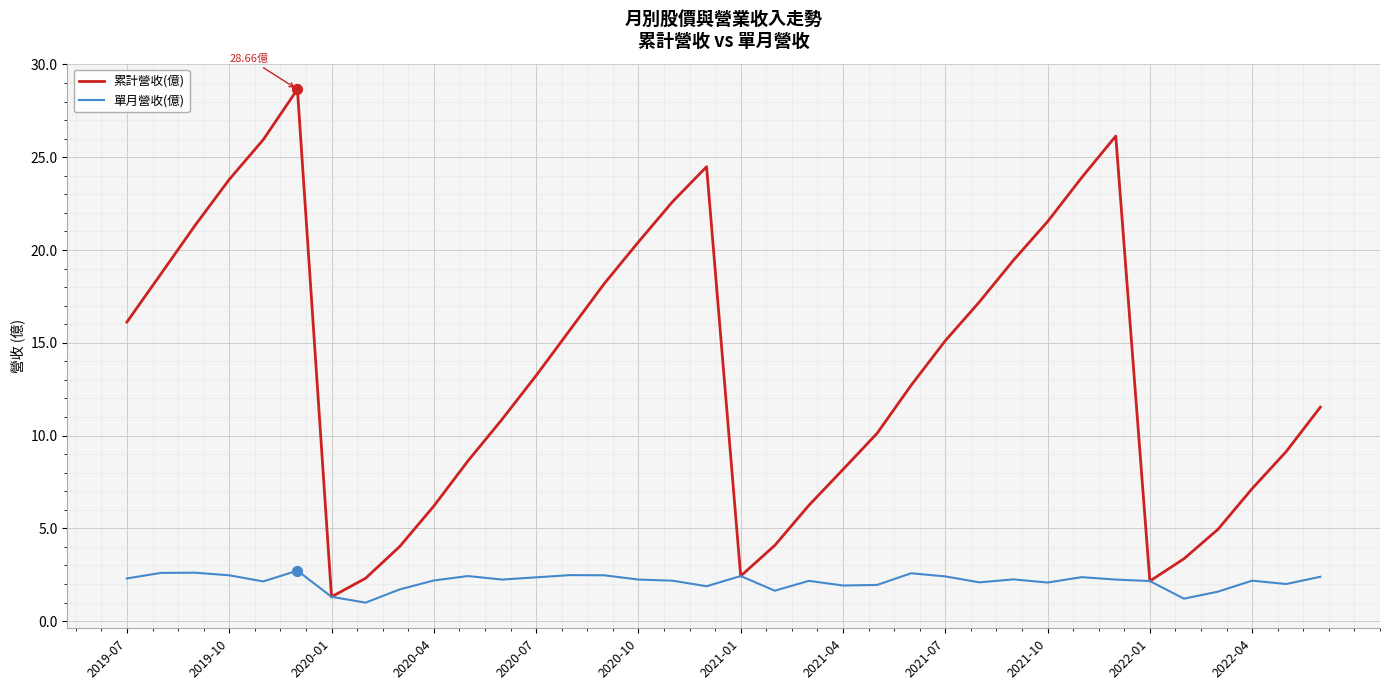

Which series has the largest total across all categories?

累計營收(億)